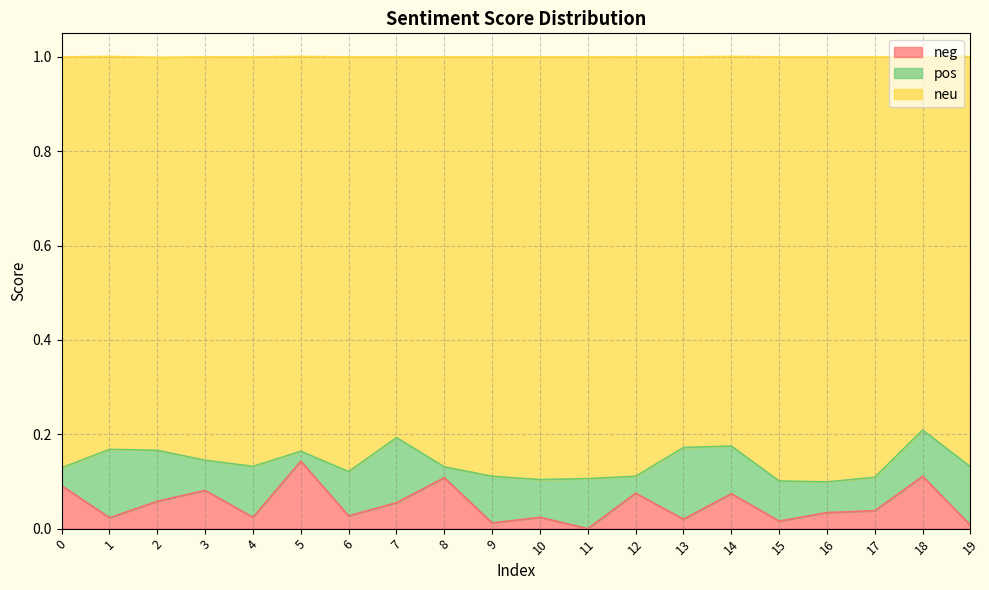

What is the average value of the neg series?

0.1